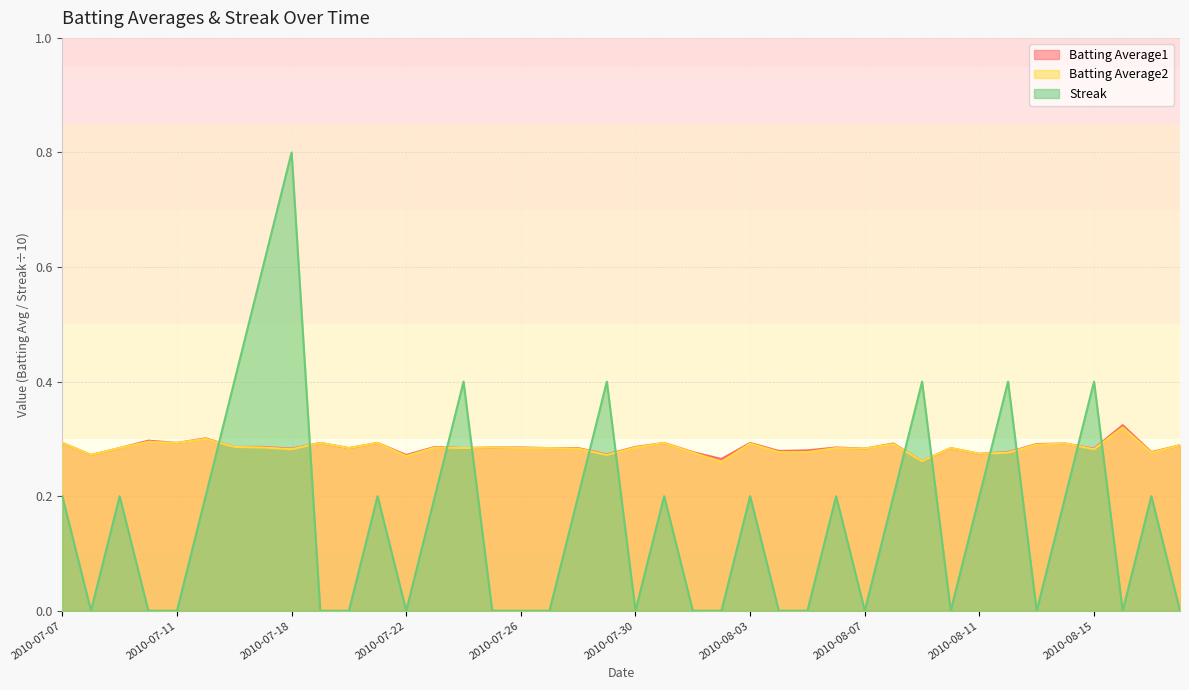

Does the chart have visible grid lines?

Yes